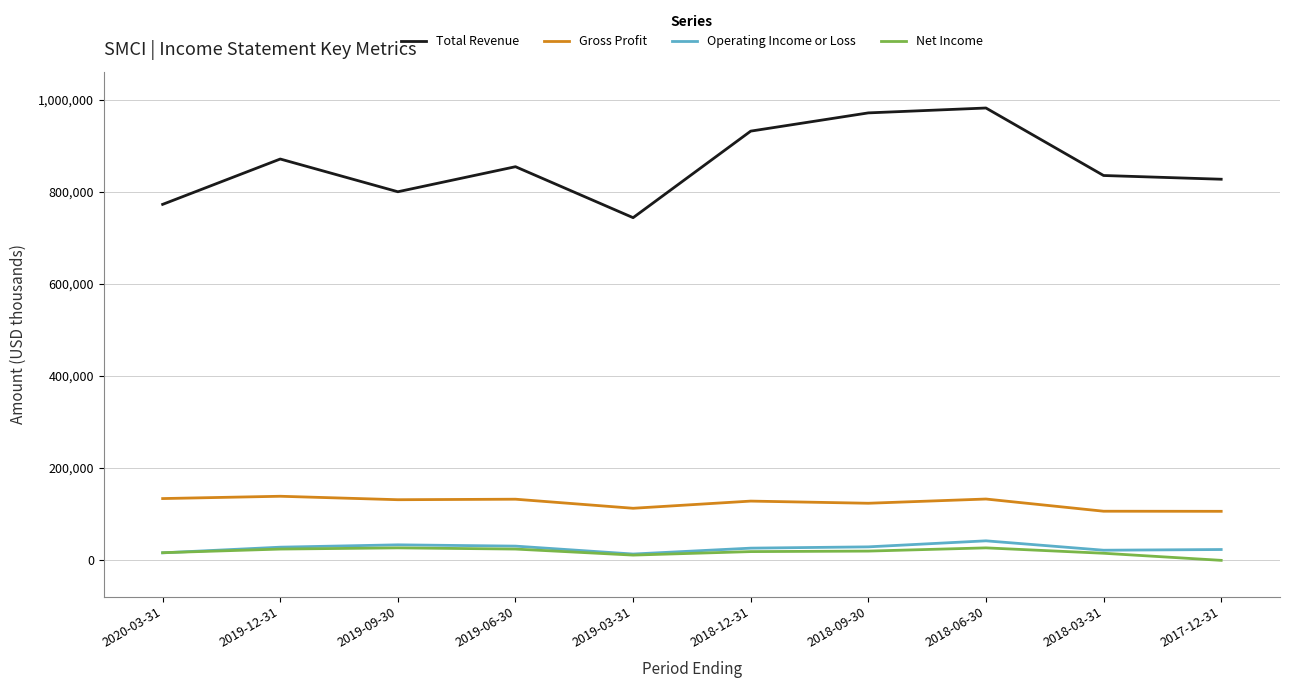

How many distinct data groups are displayed?

4